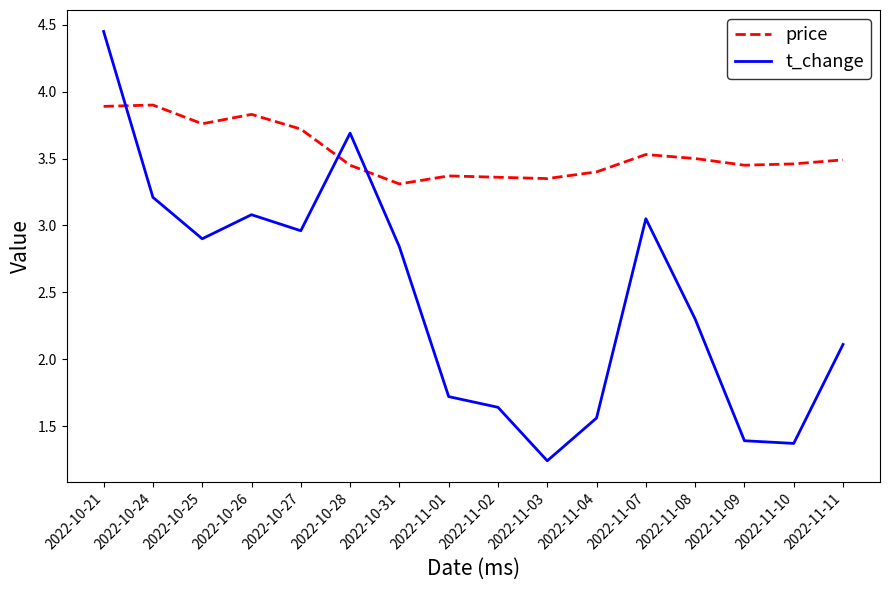

What is the spread (max minus min) of values at 2022-11-07?

0.5